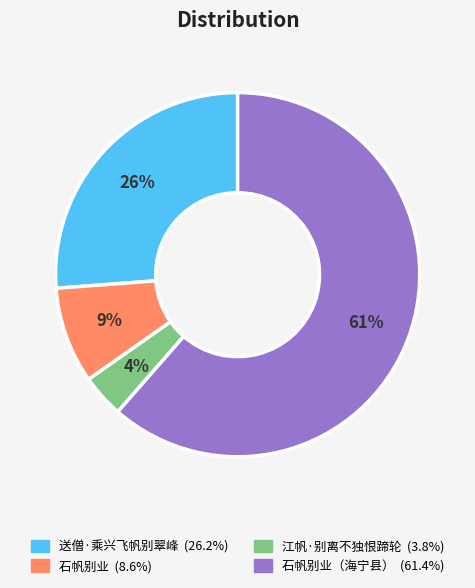

Does any single category account for the majority?

Yes